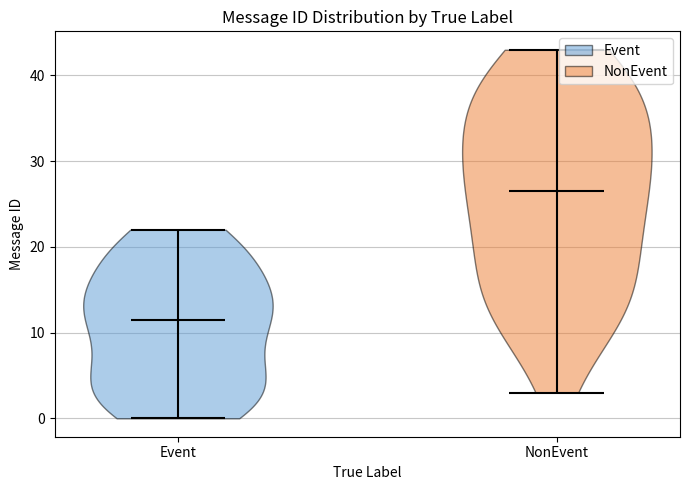

Reading left to right, read every violin against the y-axis: where its median line is, and the lowest and highest points it reaches. The values are not printed on the chart, so give them approximately, as read against the axis.

Event: median line 12, lowest point 0, highest point 22
NonEvent: median line 27, lowest point 3, highest point 43